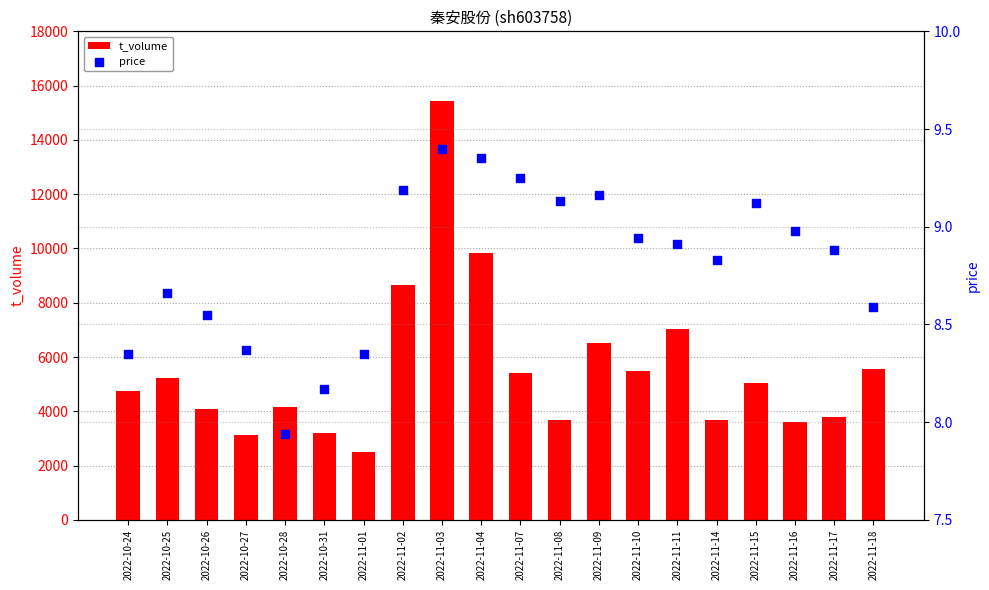

Which series has the largest total across all categories?

t_volume